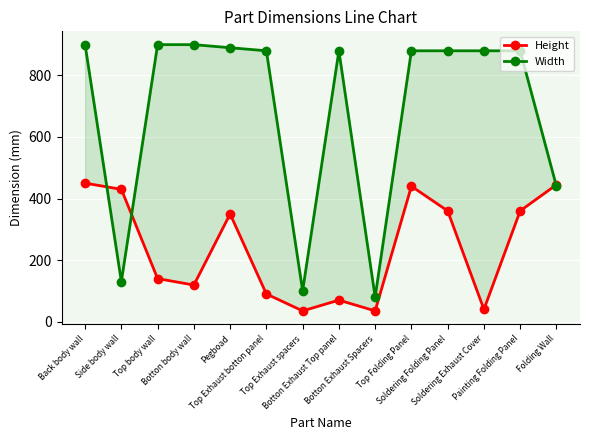

What is the difference between the maximum and minimum values in the Width series?

820